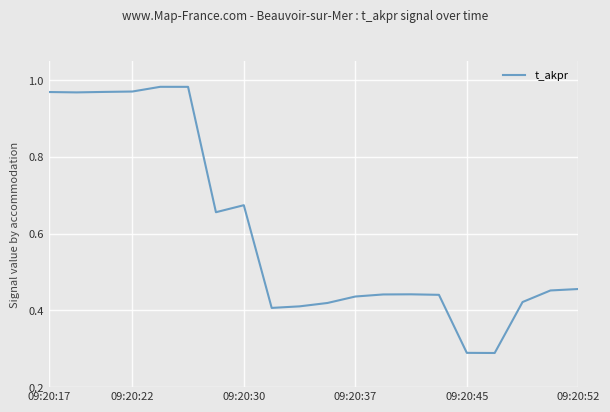

Does the chart have visible grid lines?

Yes